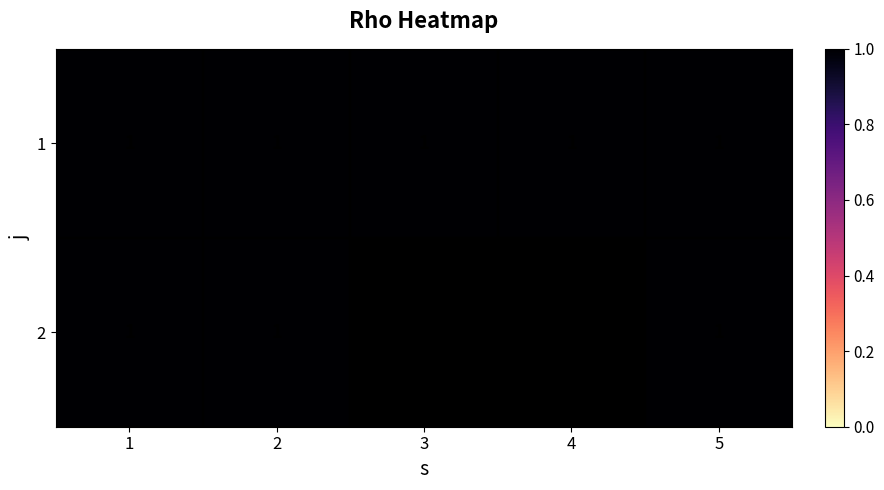

Rank the series at 2 from highest to lowest value.

1, 2